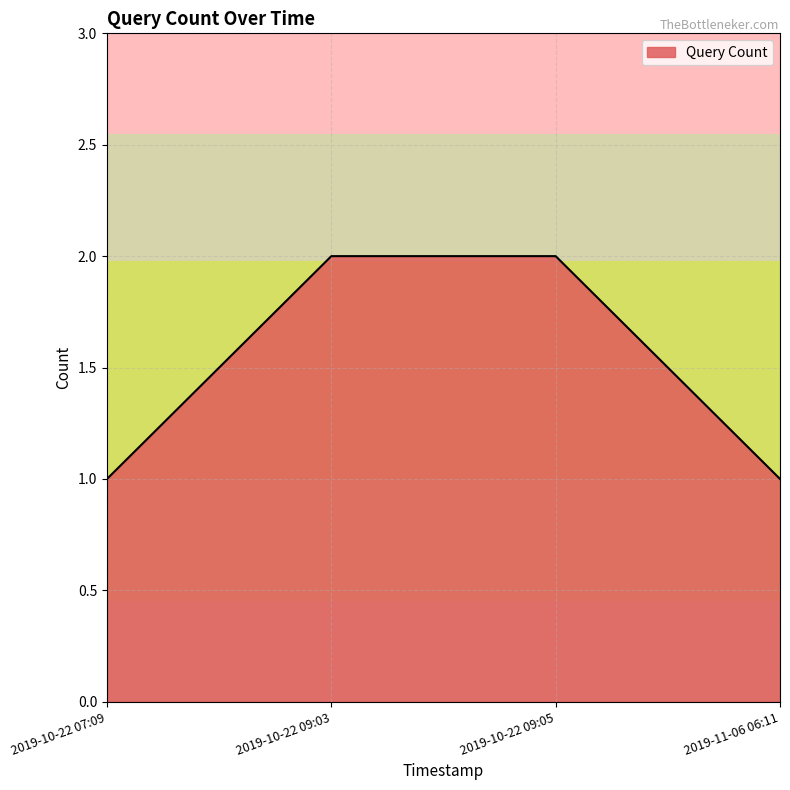

What is the difference between the maximum and minimum values?

1